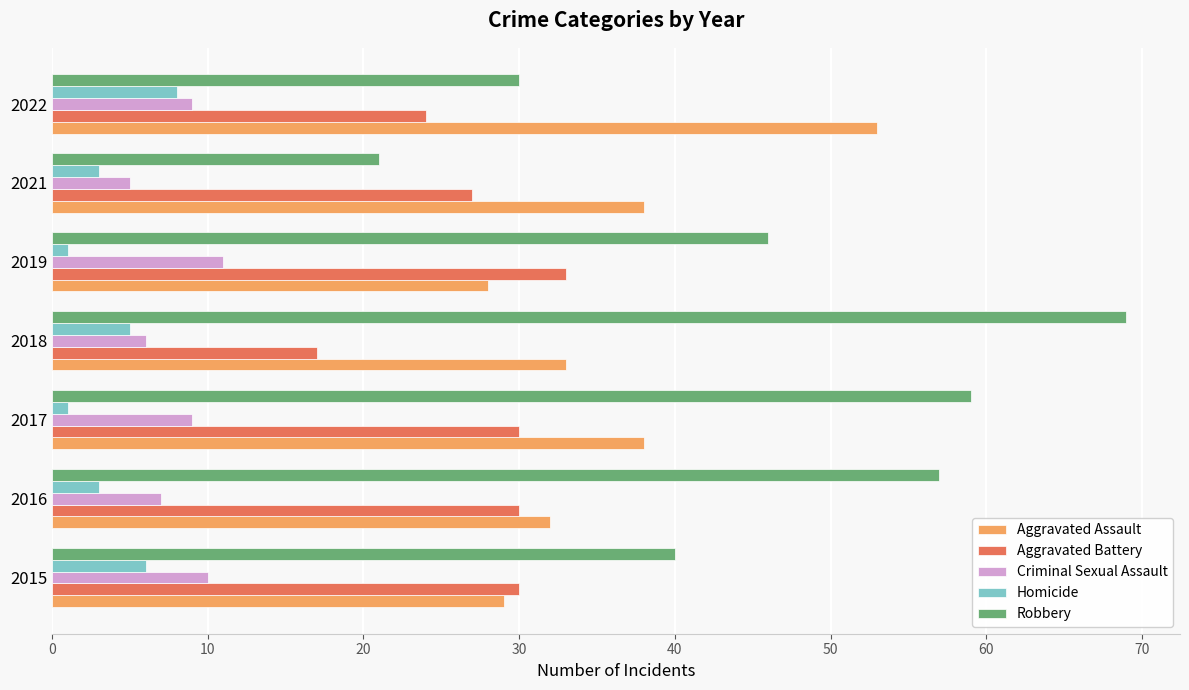

What is the maximum value for Robbery?

69